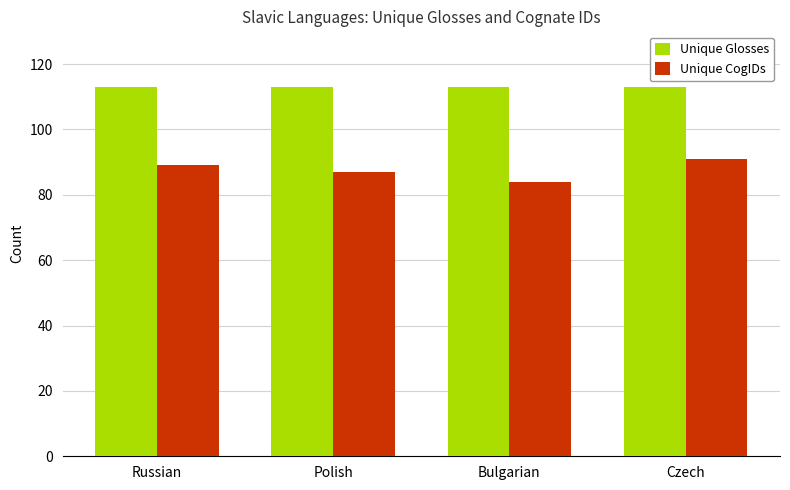

Rank the series by their maximum value, from lowest to highest.

Unique CogIDs, Unique Glosses